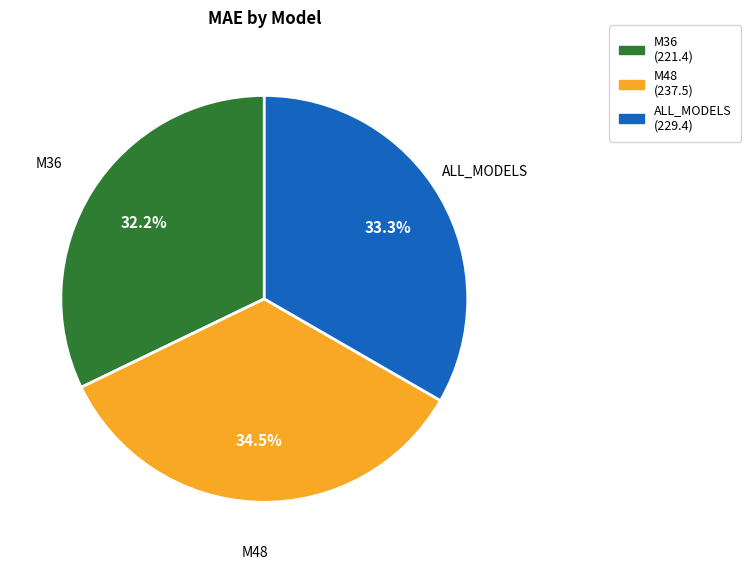

Rank the categories by value from lowest to highest.

M36, ALL_MODELS, M48